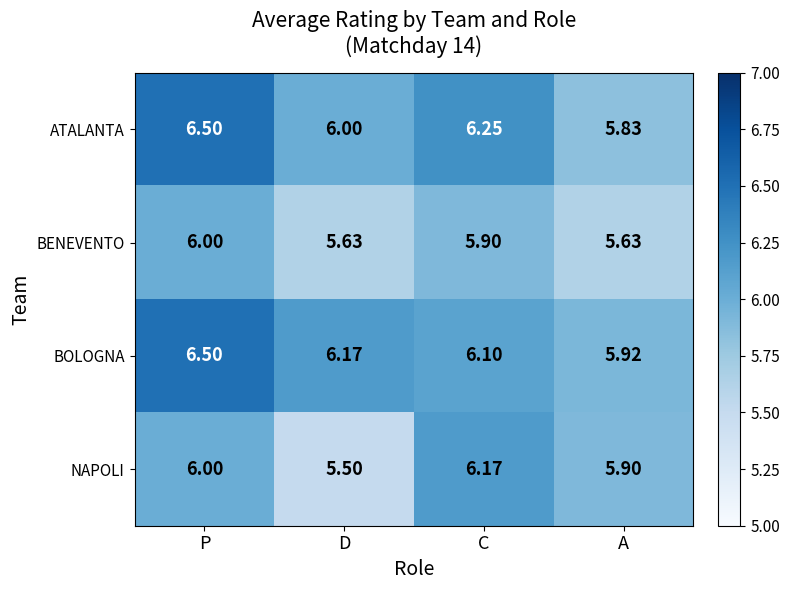

Which series has the largest total across all categories?

BOLOGNA